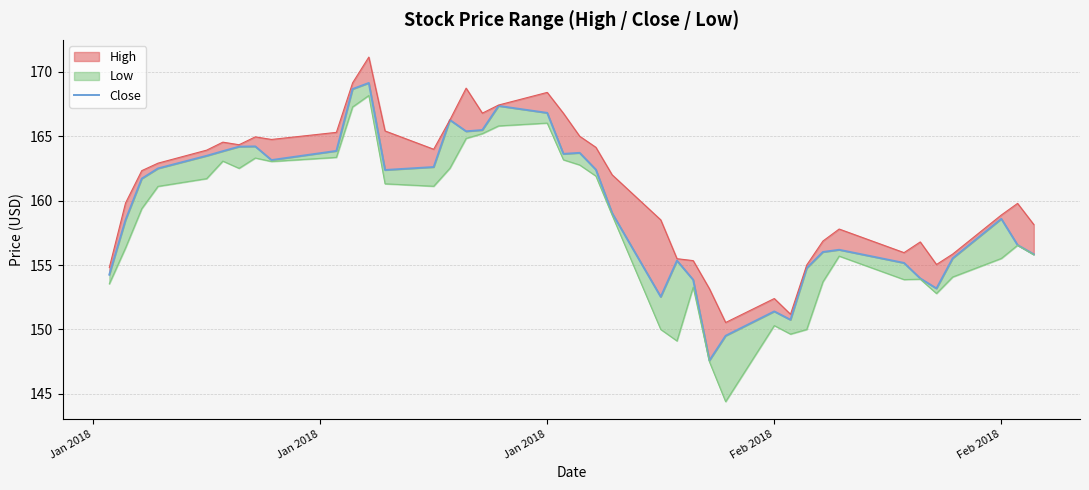

What is the value of the 11th point from the left?

168.6